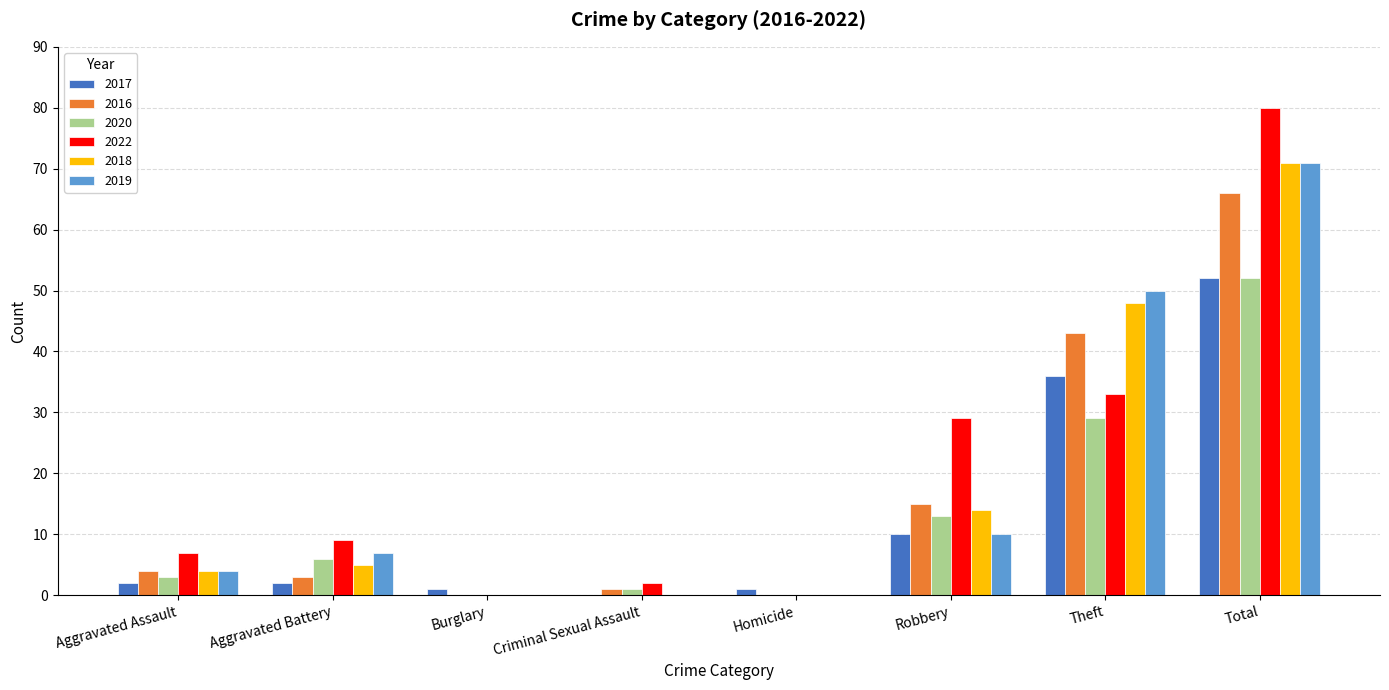

Reading left to right, transcribe all the data shown in this chart.

2017: Aggravated Assault=2	Aggravated Battery=2	Burglary=1	Criminal Sexual Assault=0	Homicide=1	Robbery=10	Theft=36	Total=52
2016: Aggravated Assault=4	Aggravated Battery=3	Burglary=0	Criminal Sexual Assault=1	Homicide=0	Robbery=15	Theft=43	Total=66
2020: Aggravated Assault=3	Aggravated Battery=6	Burglary=0	Criminal Sexual Assault=1	Homicide=0	Robbery=13	Theft=29	Total=52
2022: Aggravated Assault=7	Aggravated Battery=9	Burglary=0	Criminal Sexual Assault=2	Homicide=0	Robbery=29	Theft=33	Total=80
2018: Aggravated Assault=4	Aggravated Battery=5	Burglary=0	Criminal Sexual Assault=0	Homicide=0	Robbery=14	Theft=48	Total=71
2019: Aggravated Assault=4	Aggravated Battery=7	Burglary=0	Criminal Sexual Assault=0	Homicide=0	Robbery=10	Theft=50	Total=71